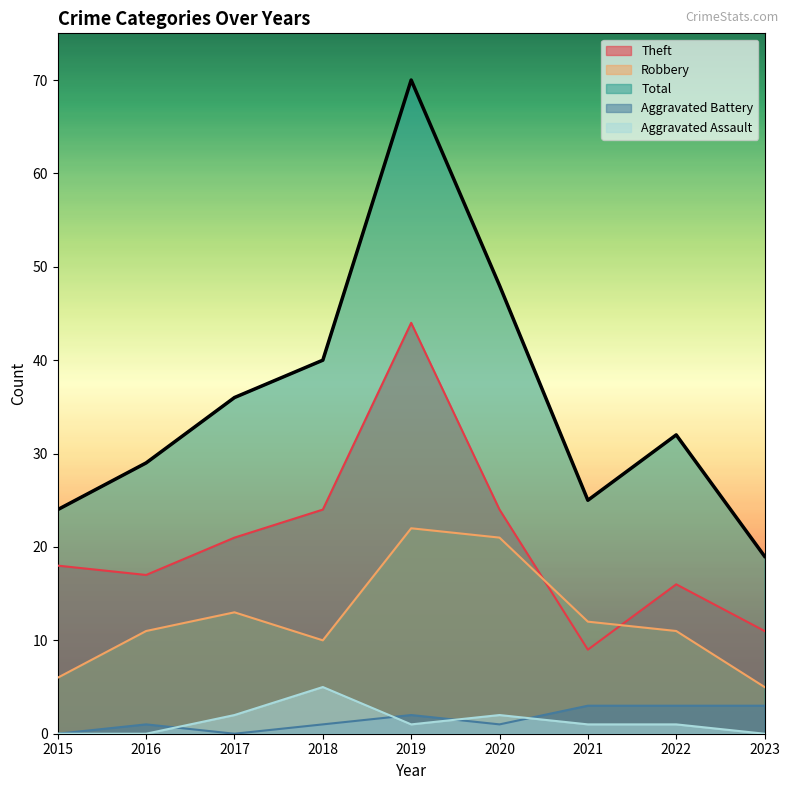

Rank the categories by Aggravated Battery value from highest to lowest.

2021, 2022, 2023, 2019, 2016, 2018, 2020, 2015, 2017